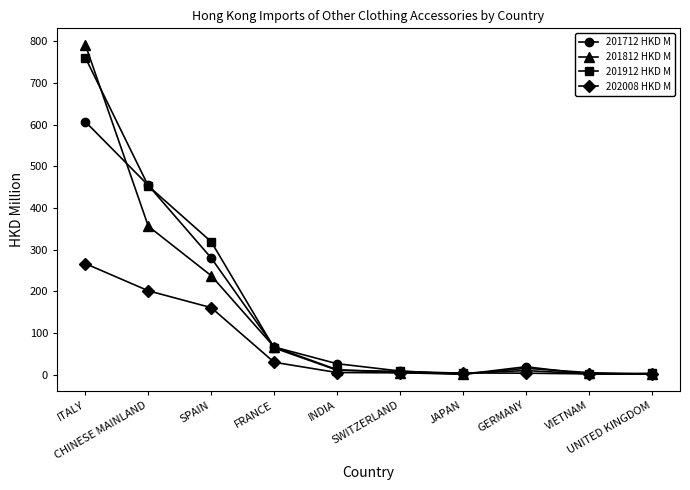

True or false: 201712 HKD M has more than 1 interior local peaks.

False